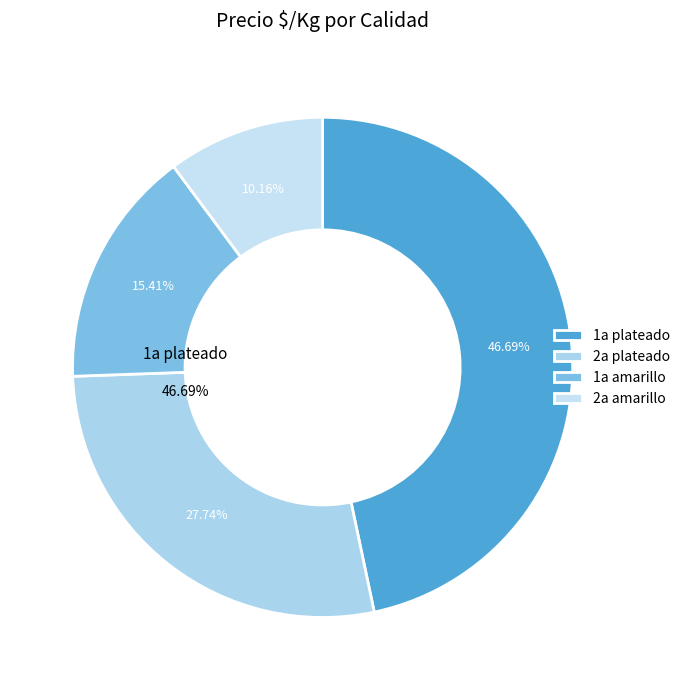

Between 1a plateado and 2a amarillo, which is larger?

1a plateado